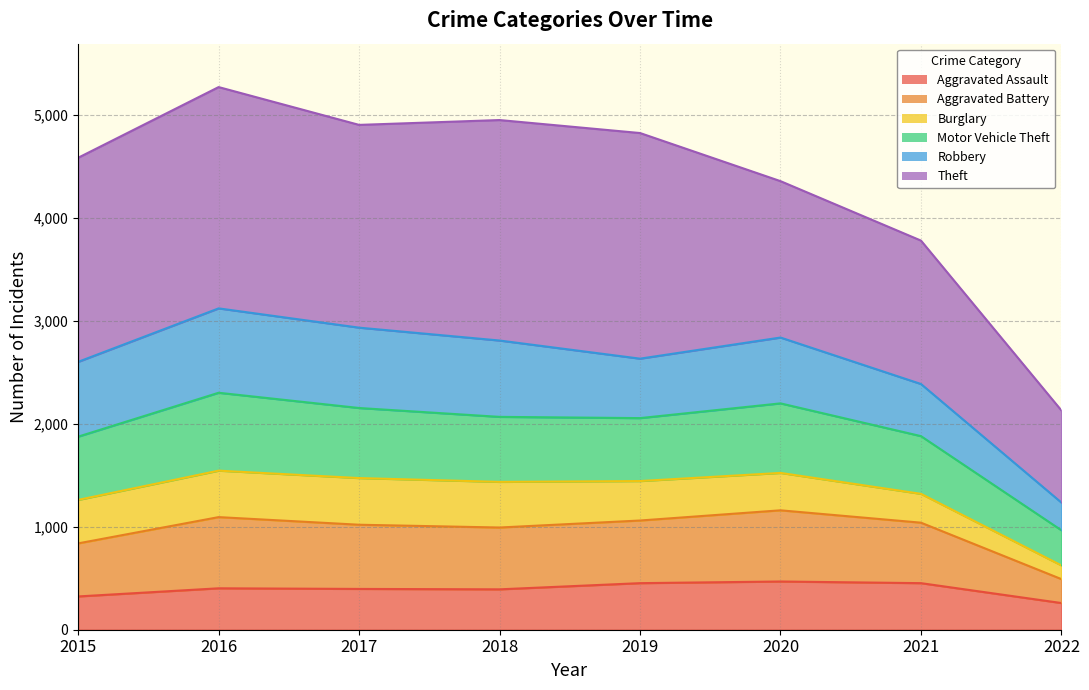

True or false: Aggravated Assault has a value of 747 at 2020.

False